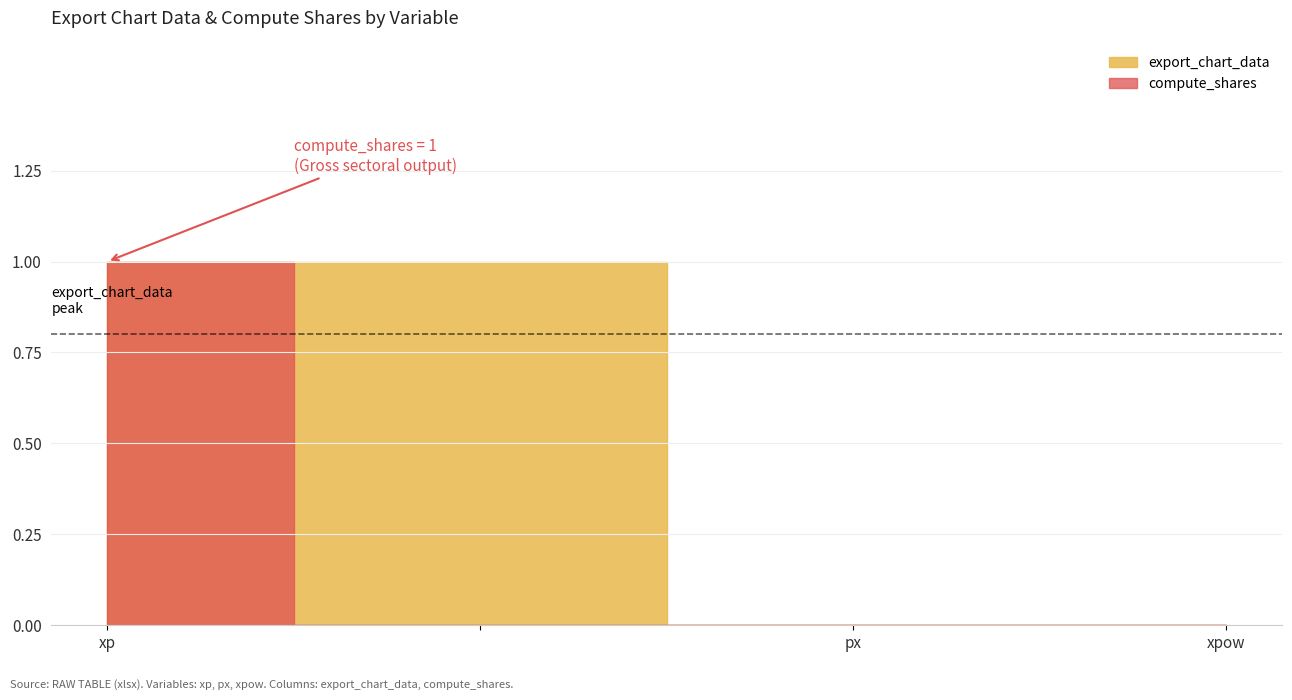

List the labels in order of value, largest first.

xp, , px, xpow